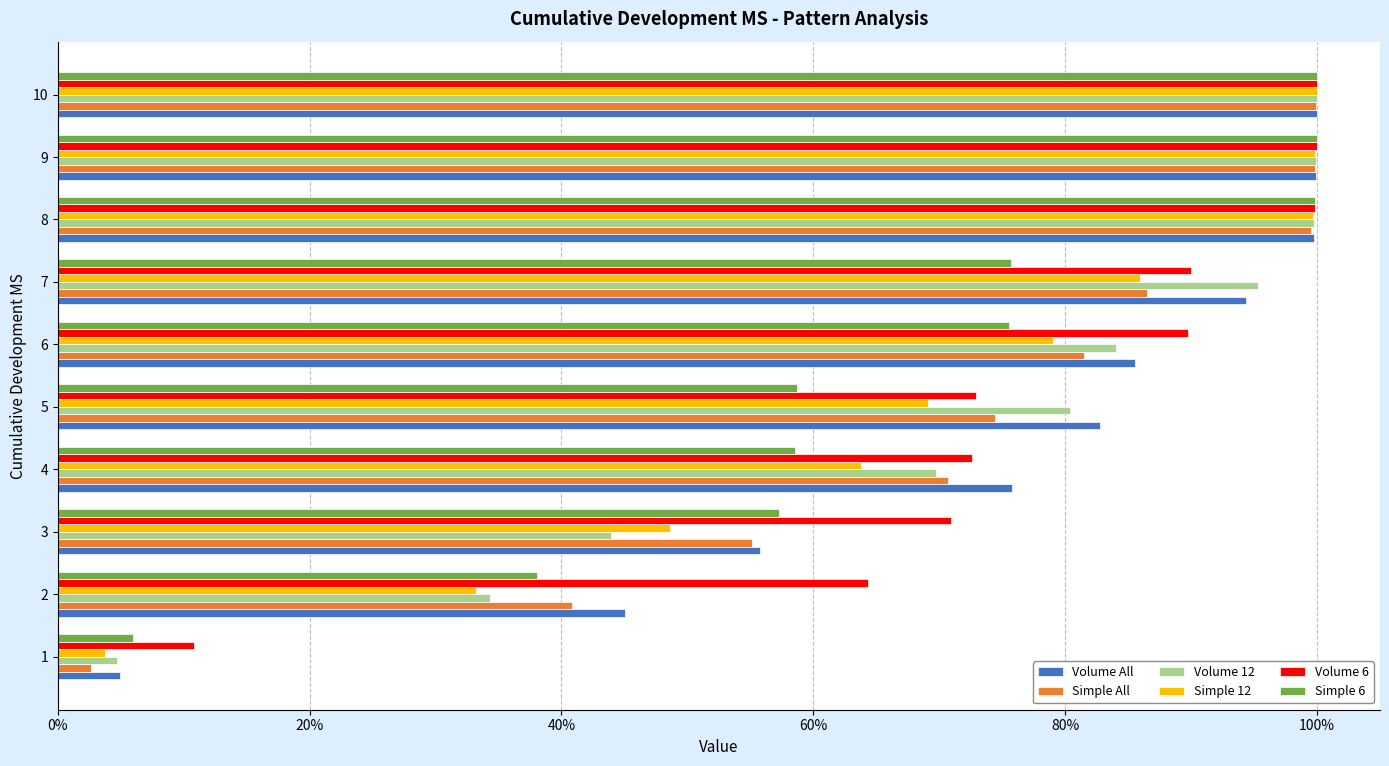

What are all the series names shown in the legend?

Volume All, Simple All, Volume 12, Simple 12, Volume 6, Simple 6